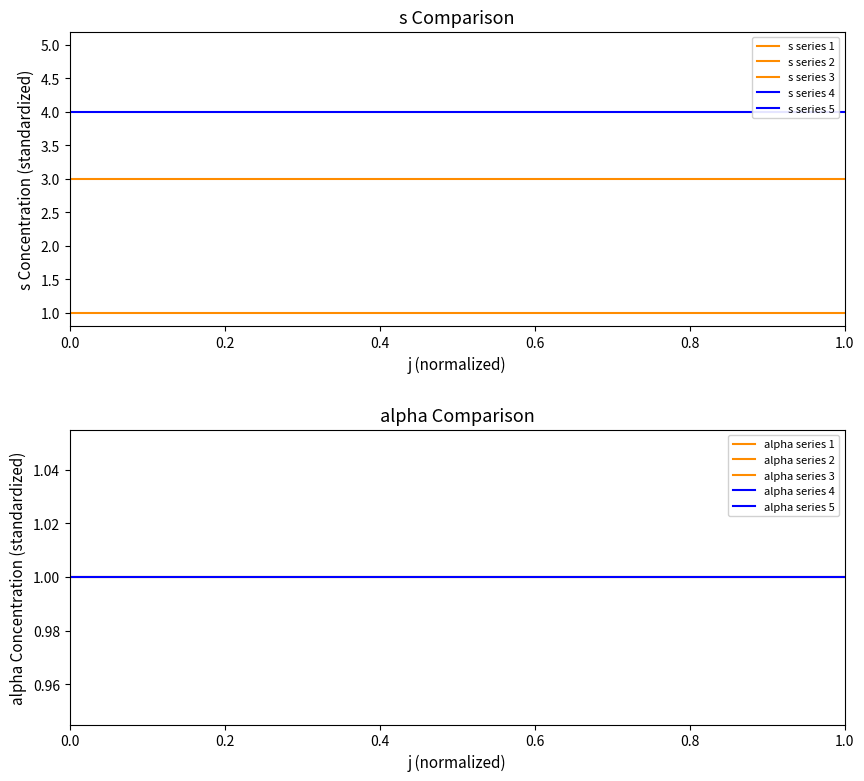

At 1.0, list the series in order from smallest to largest.

s series 1, alpha series 1, alpha series 3, alpha series 4, s series 3, s series 4